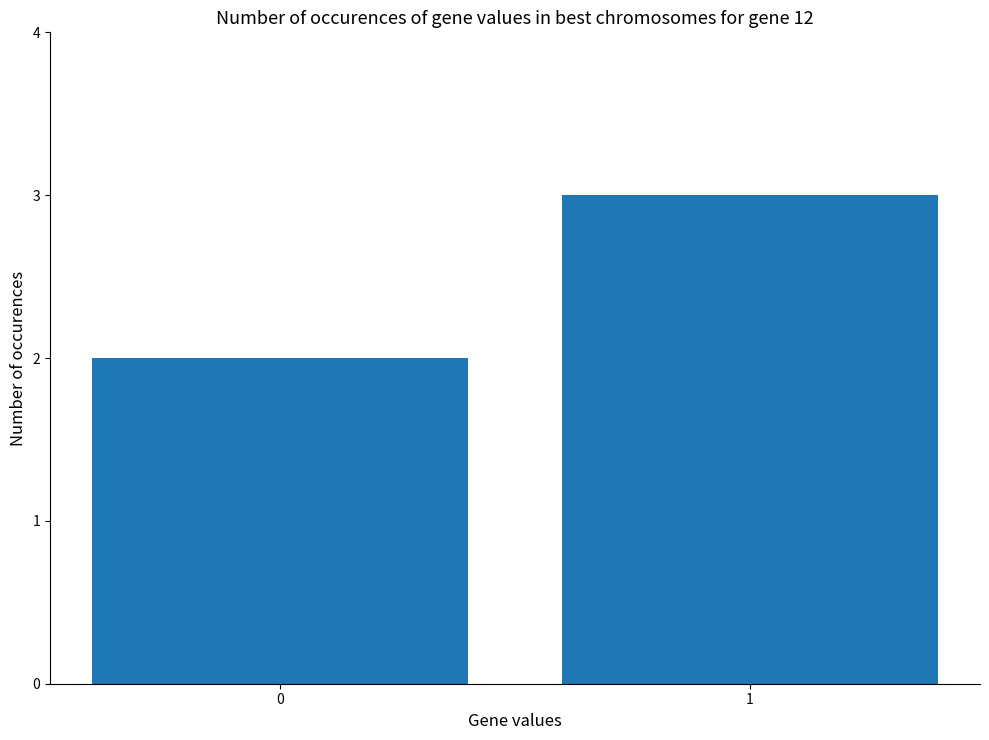

Are the bars grouped side by side (vs. stacked)?

No